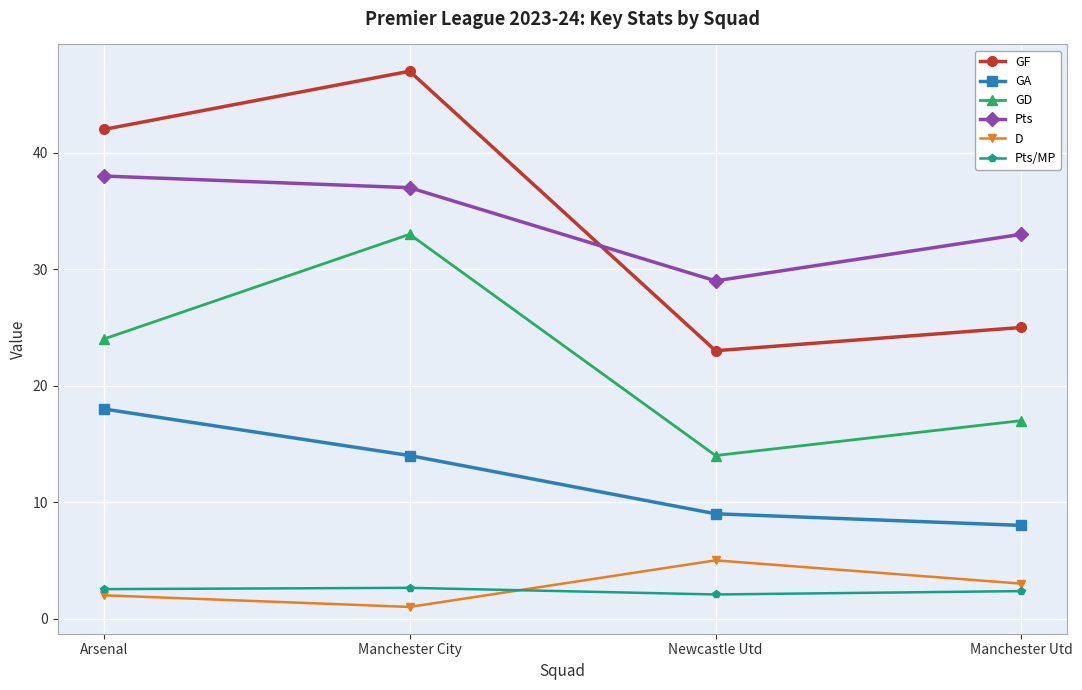

How many data points in GA are less than 14?

2